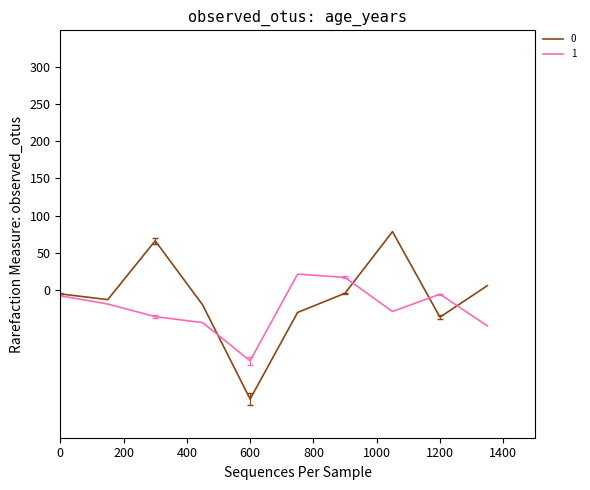

What are all the series names shown in the legend?

0, 1